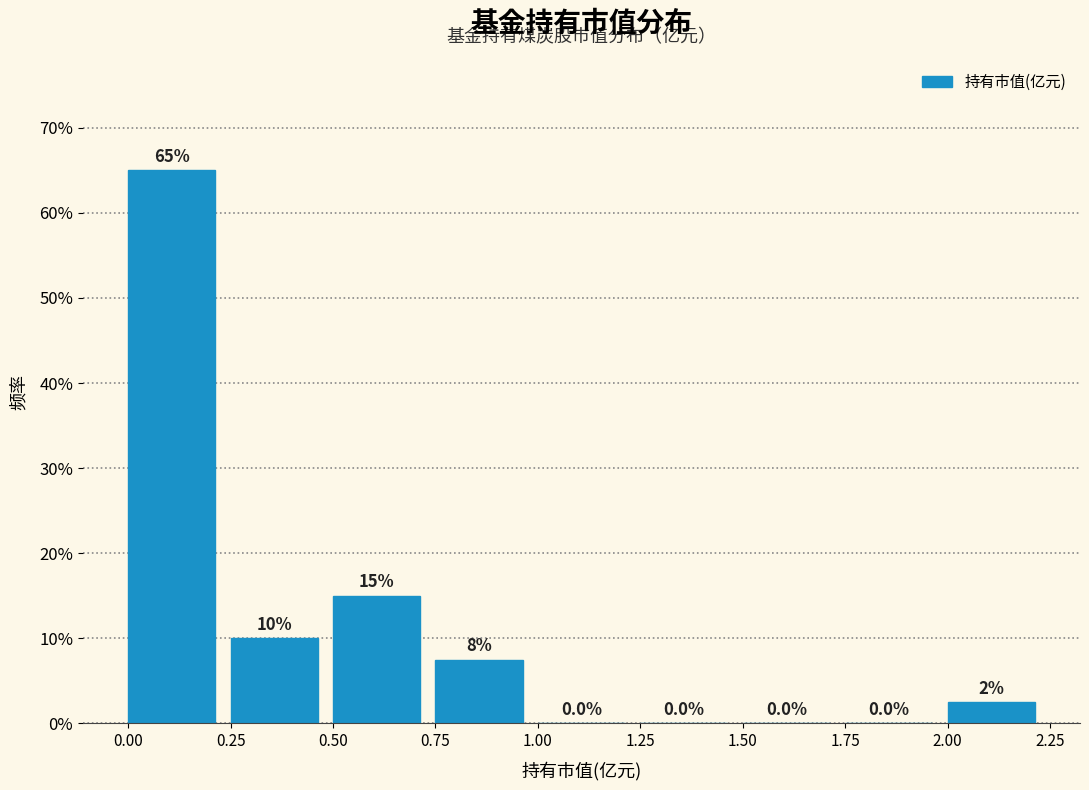

Which range on the x-axis has the tallest bar?

0.00 to 0.25